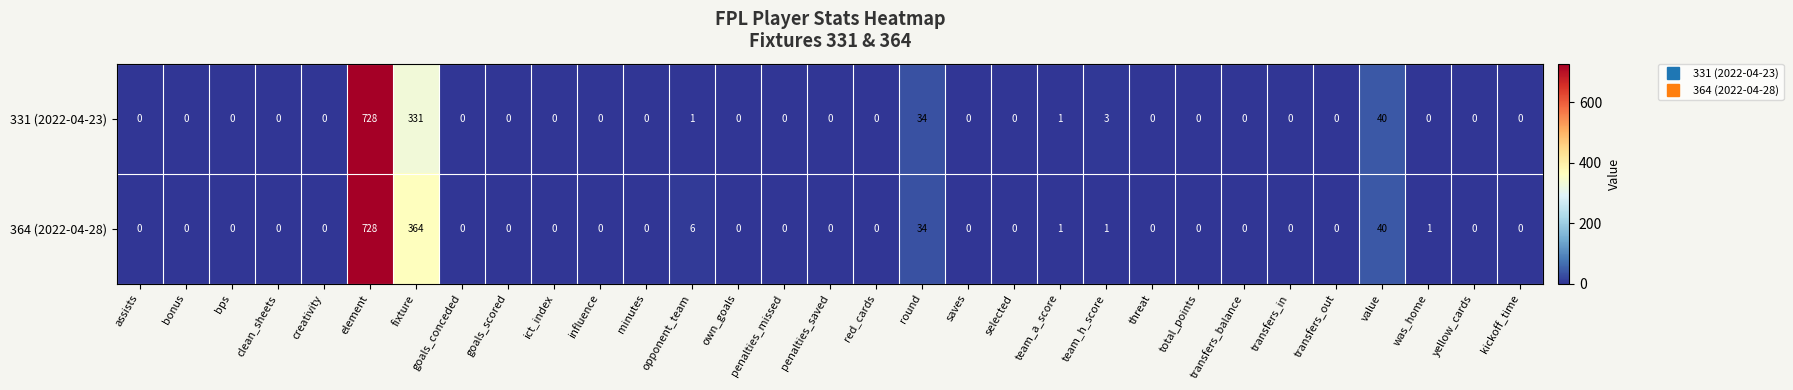

At which category is the sum across all series the highest?

element